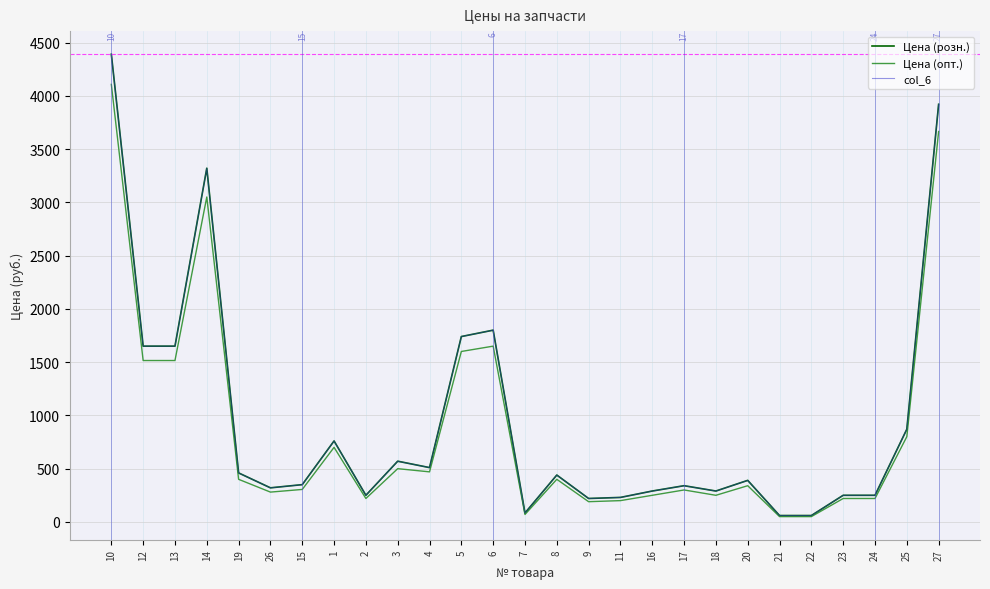

What is the difference between the maximum and minimum values in the Цена (опт.) series?

4057